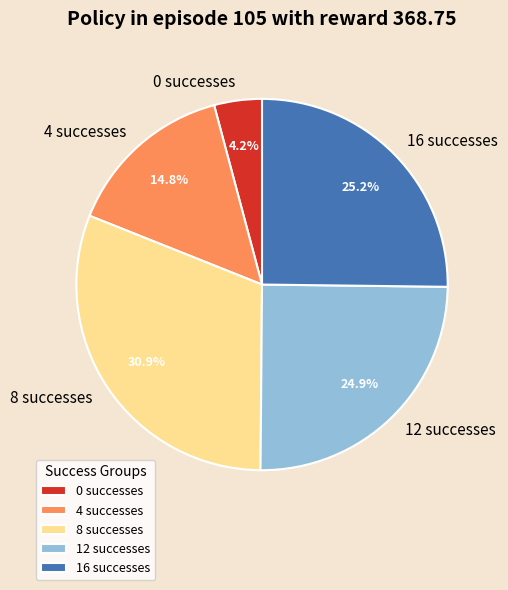

Does any single category account for the majority?

No